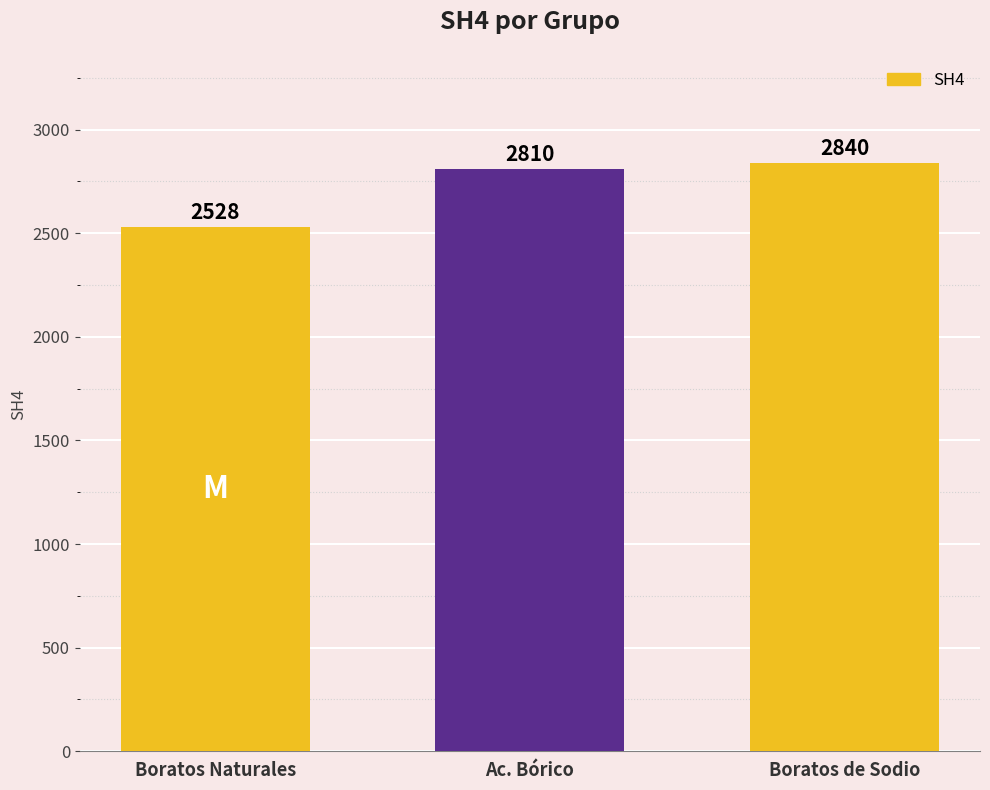

What is the change in value from Boratos Naturales to Boratos de Sodio?

+312